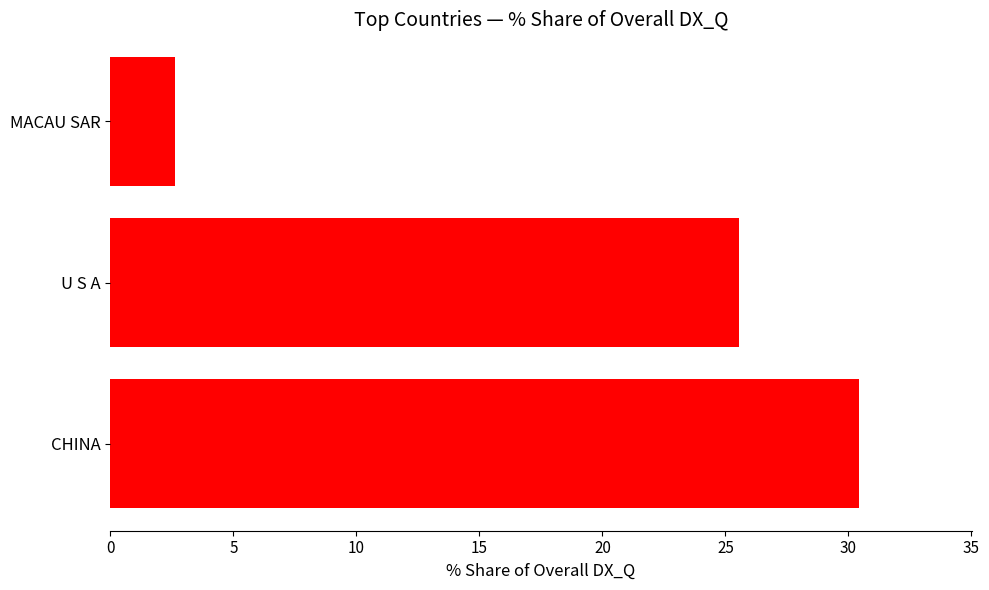

Reading bottom to top, list all the values displayed in this chart.

30.4	25.5	2.6